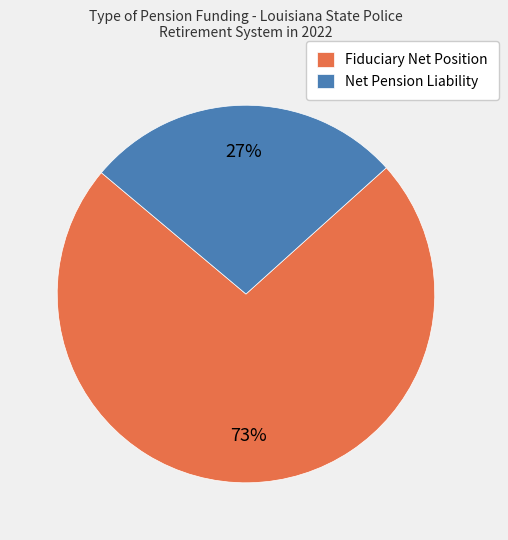

Count the number of slices in the pie.

2